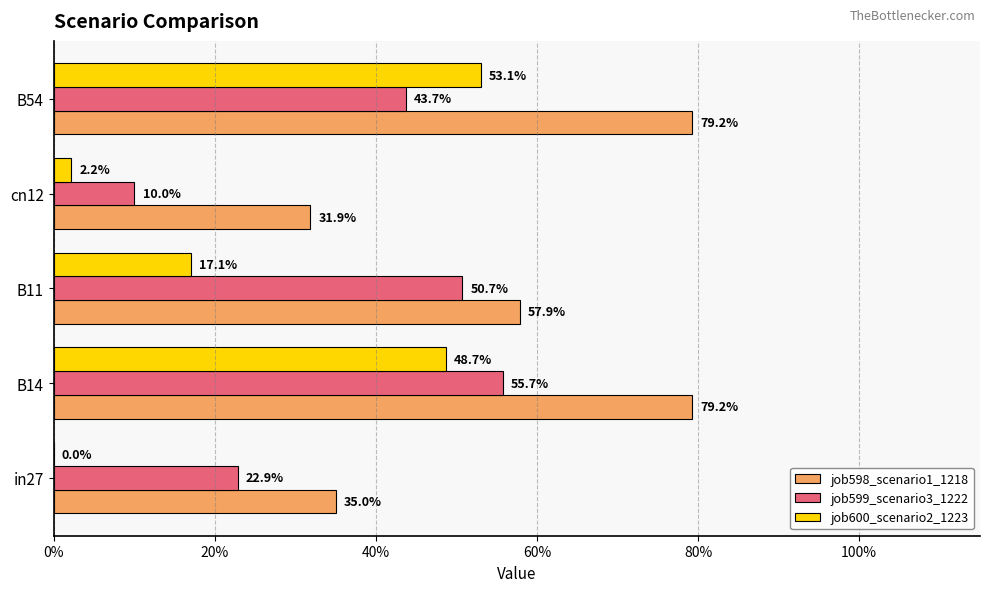

What are all the series names shown in the legend?

job598_scenario1_1218, job599_scenario3_1222, job600_scenario2_1223